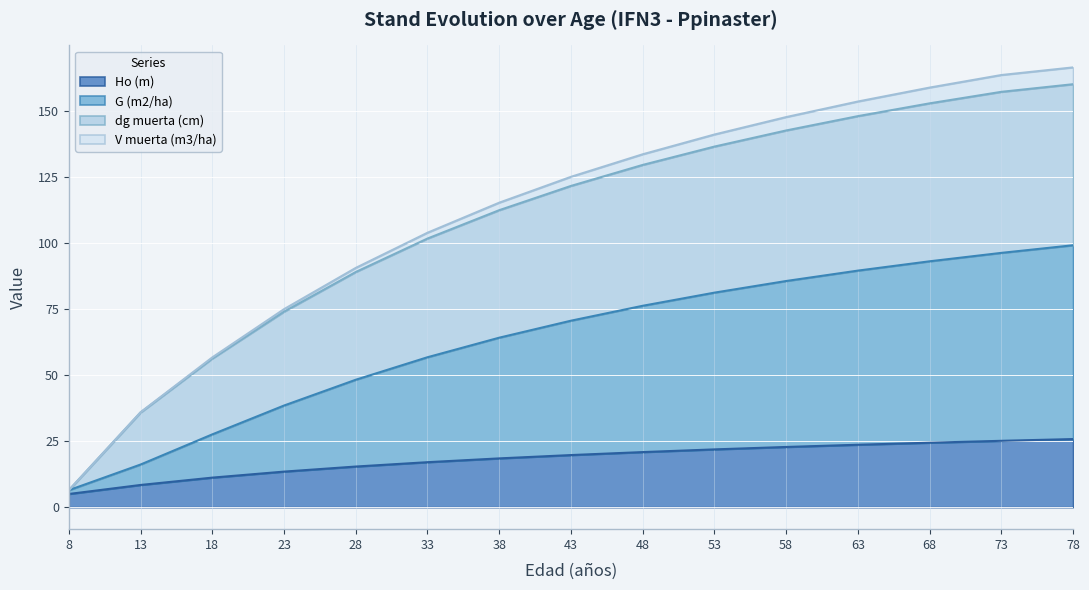

The G (m2/ha) series shows 25.1 at 28. True or false?

False